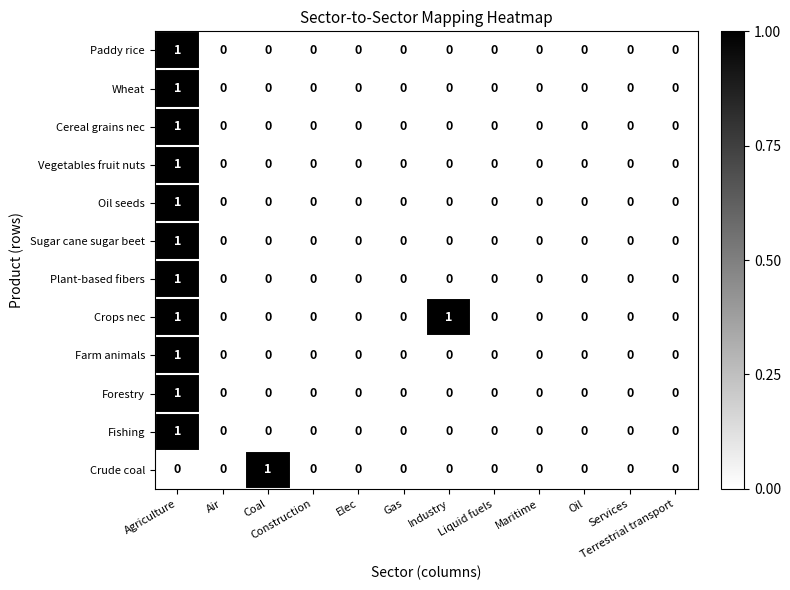

Is it true that Plant-based fibers equals 1 at Agriculture?

True